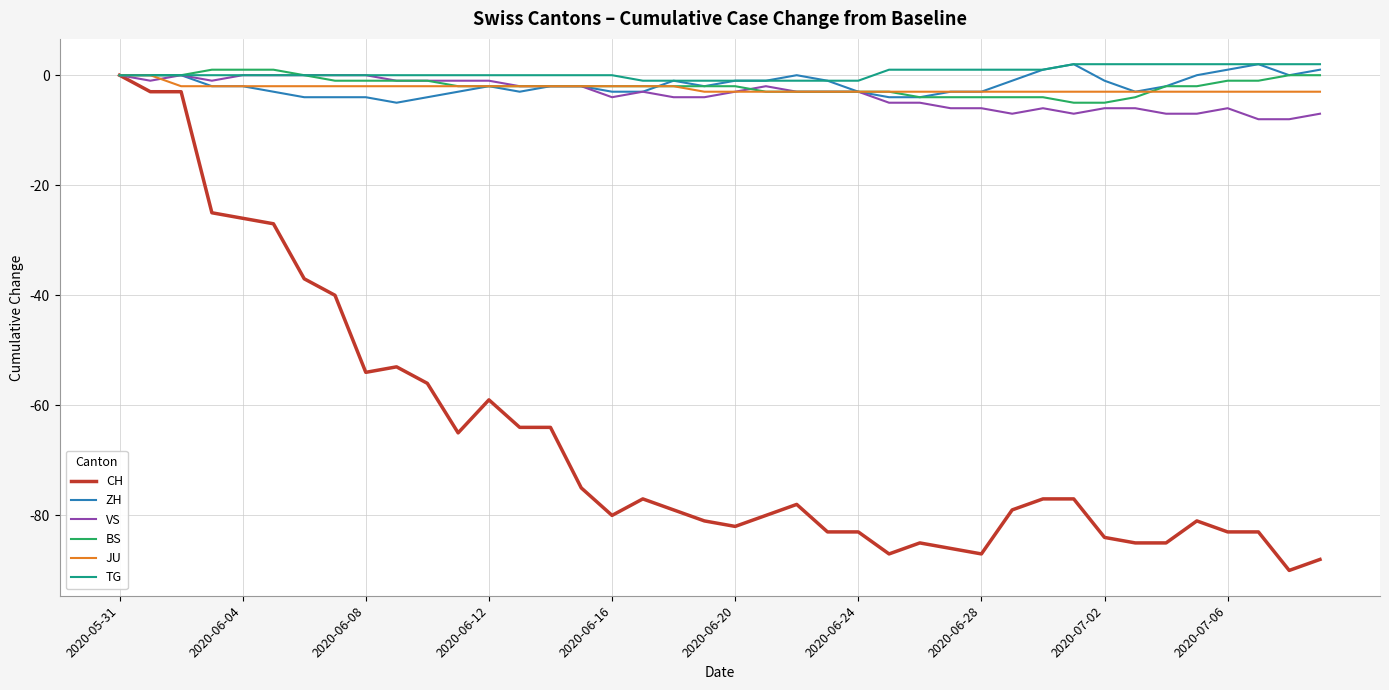

What is the greatest value displayed?

2